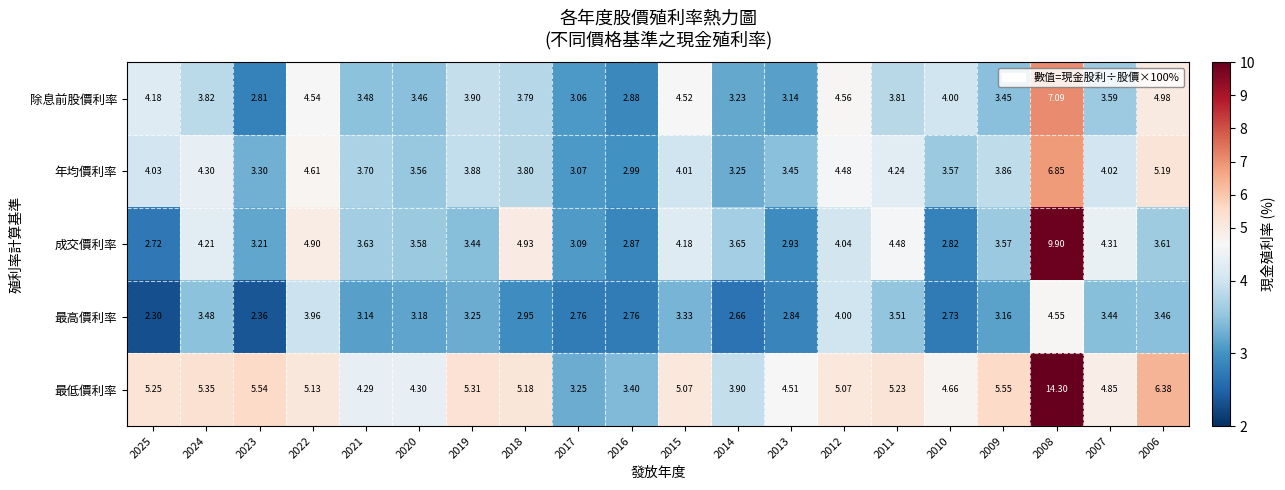

Is the value of 年均價利率 at 2008 greater than the value of 最高價利率 at 2022?

Yes